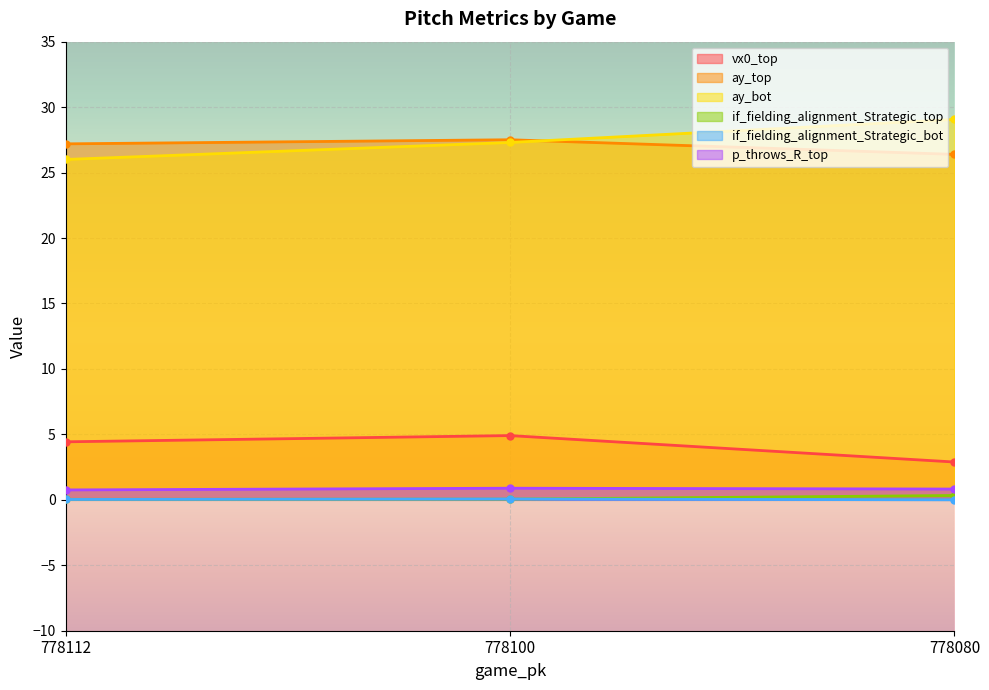

What are all the series names shown in the legend?

vx0_top, ay_top, ay_bot, if_fielding_alignment_Strategic_top, if_fielding_alignment_Strategic_bot, p_throws_R_top